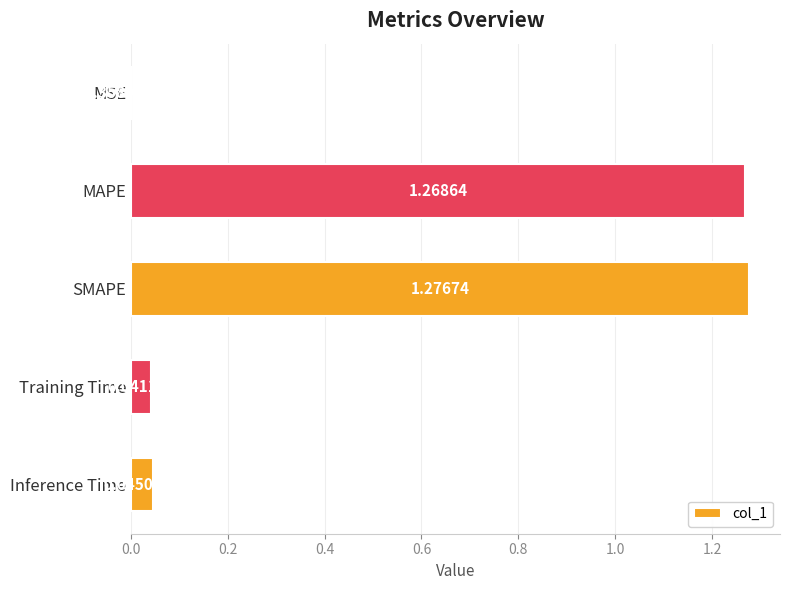

Where is the data nearest to the value 0?

MSE